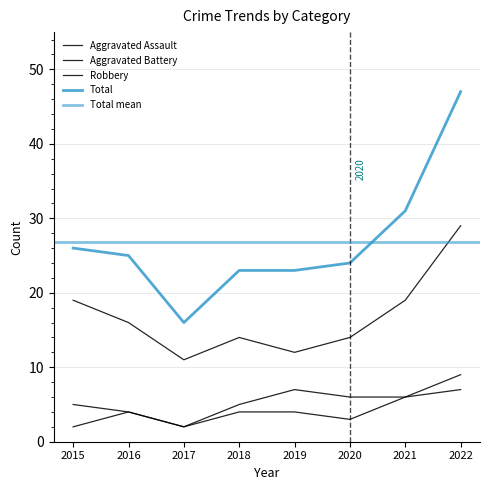

At 2016, list the series in order from smallest to largest.

Aggravated Assault, Aggravated Battery, Robbery, Total